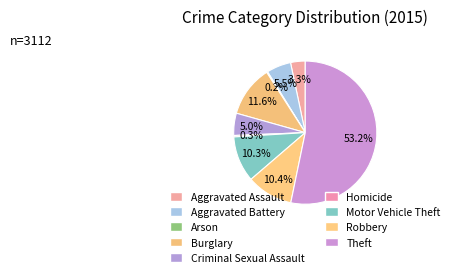

Do Theft and Robbery together represent more than half of the pie?

Yes